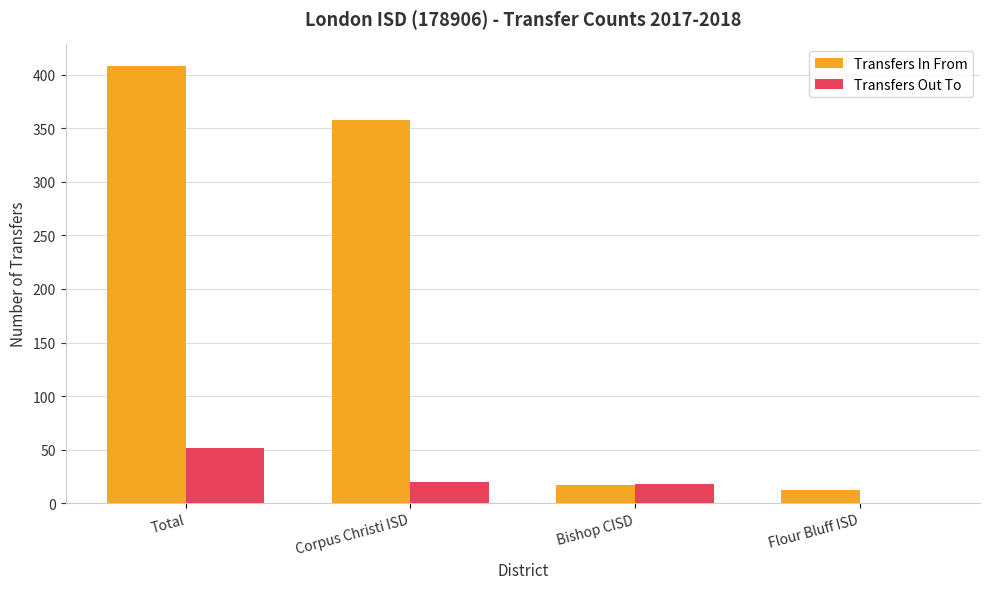

What is the sum of all Transfers In From values?

795